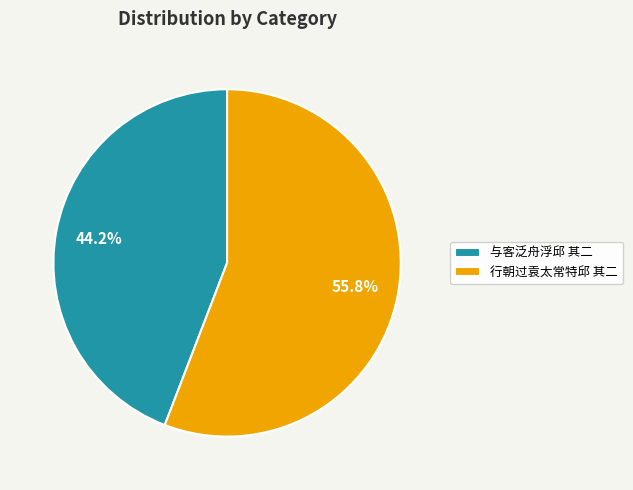

Which slice represents more than half of the pie?

行朝过袁太常特邱 其二